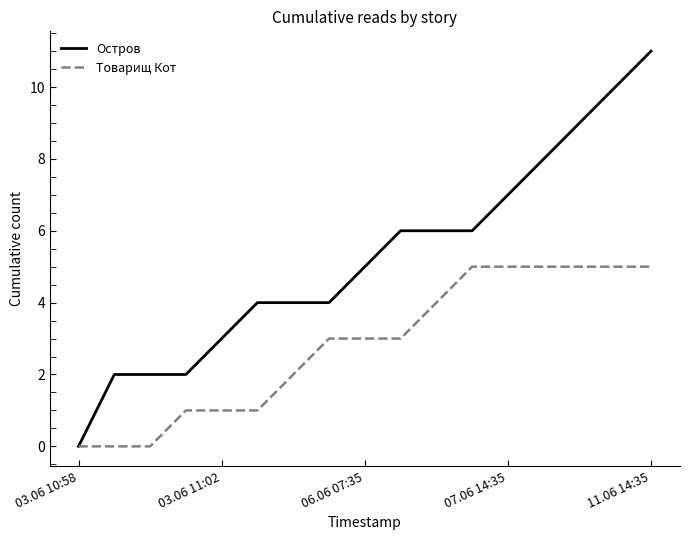

Reading left to right, what are all the values shown in this chart?

Остров: 0	2	2	2	3	4	4	4	5	6	6	6	7	8	9	10	11
Товарищ Кот: 0	0	0	1	1	1	2	3	3	3	4	5	5	5	5	5	5